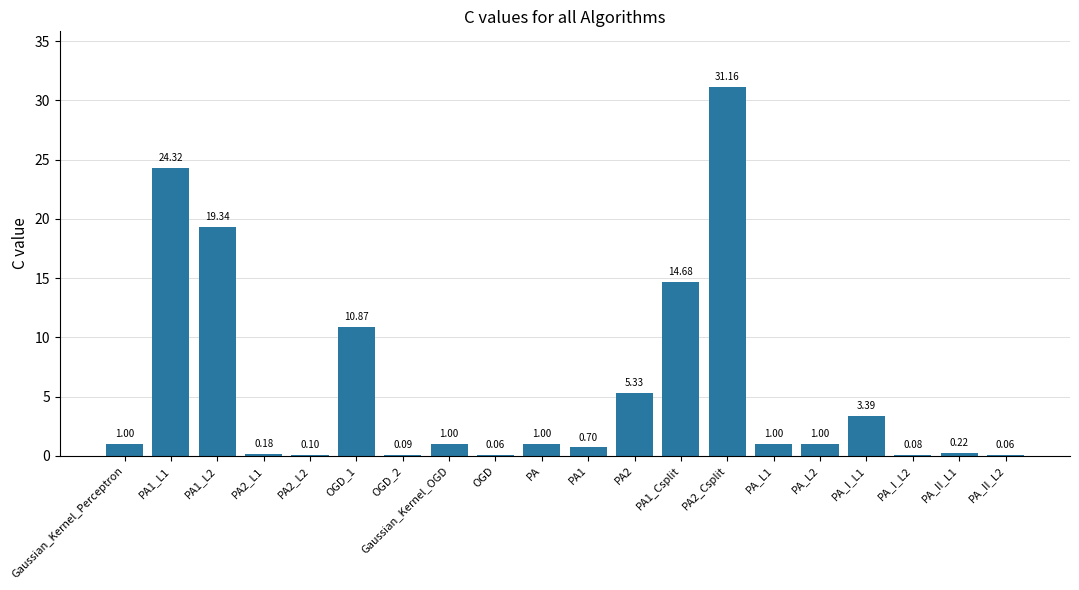

How many series are shown in this chart?

1